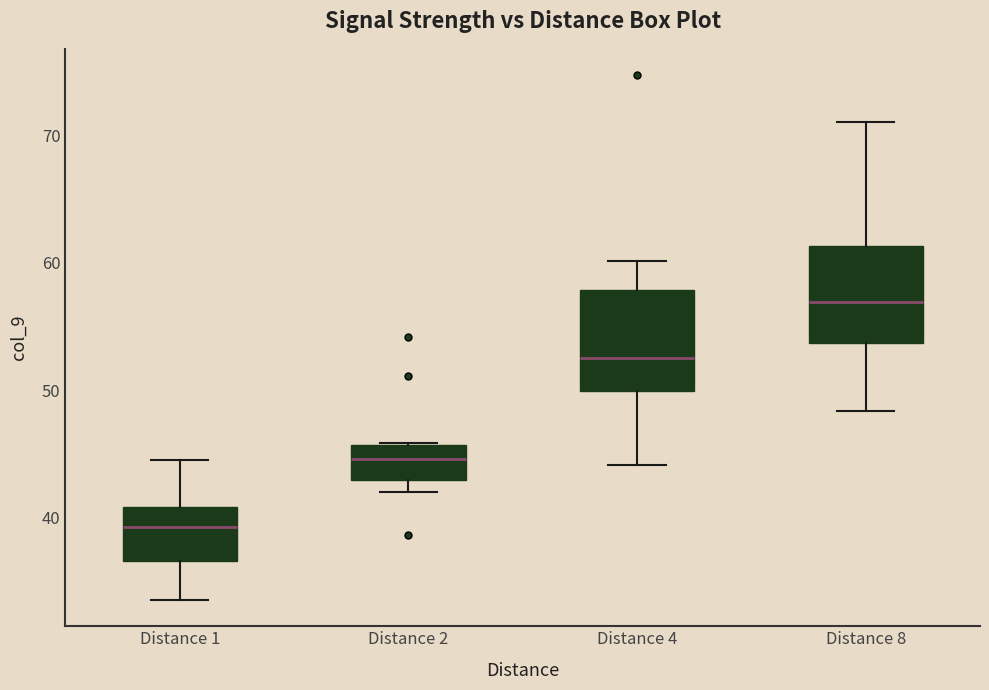

Where does the upper whisker of the box for Distance 4 end on the y-axis? The values are not printed on the chart, so give them approximately, as read against the axis.

60